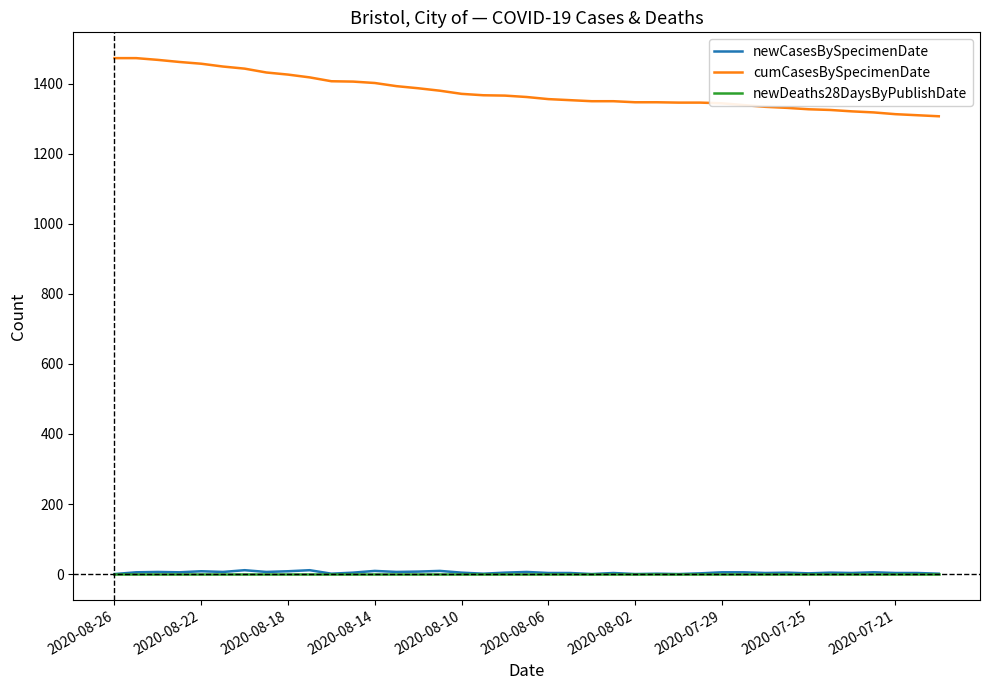

Which series has the largest range (max minus min)?

cumCasesBySpecimenDate